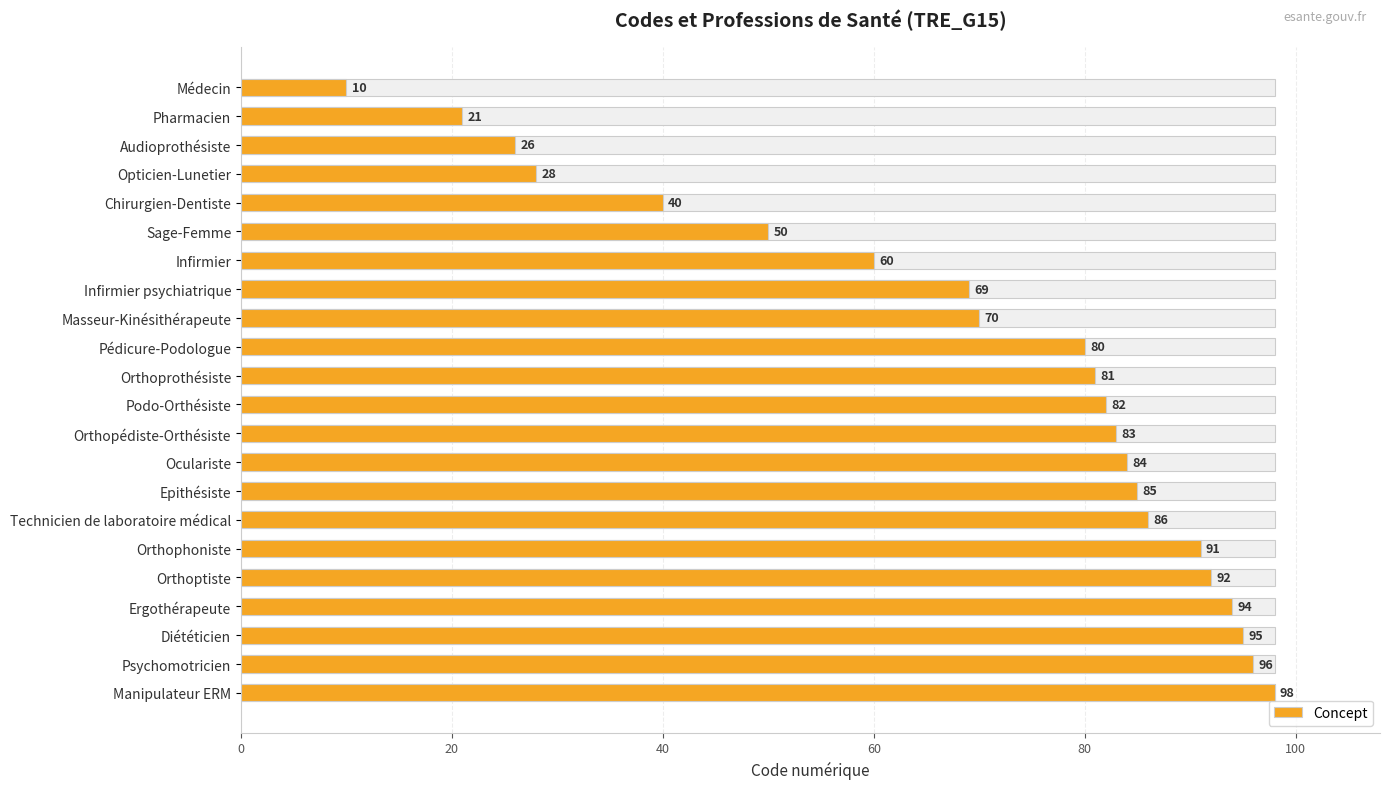

Does the chart contain stacked bars?

No